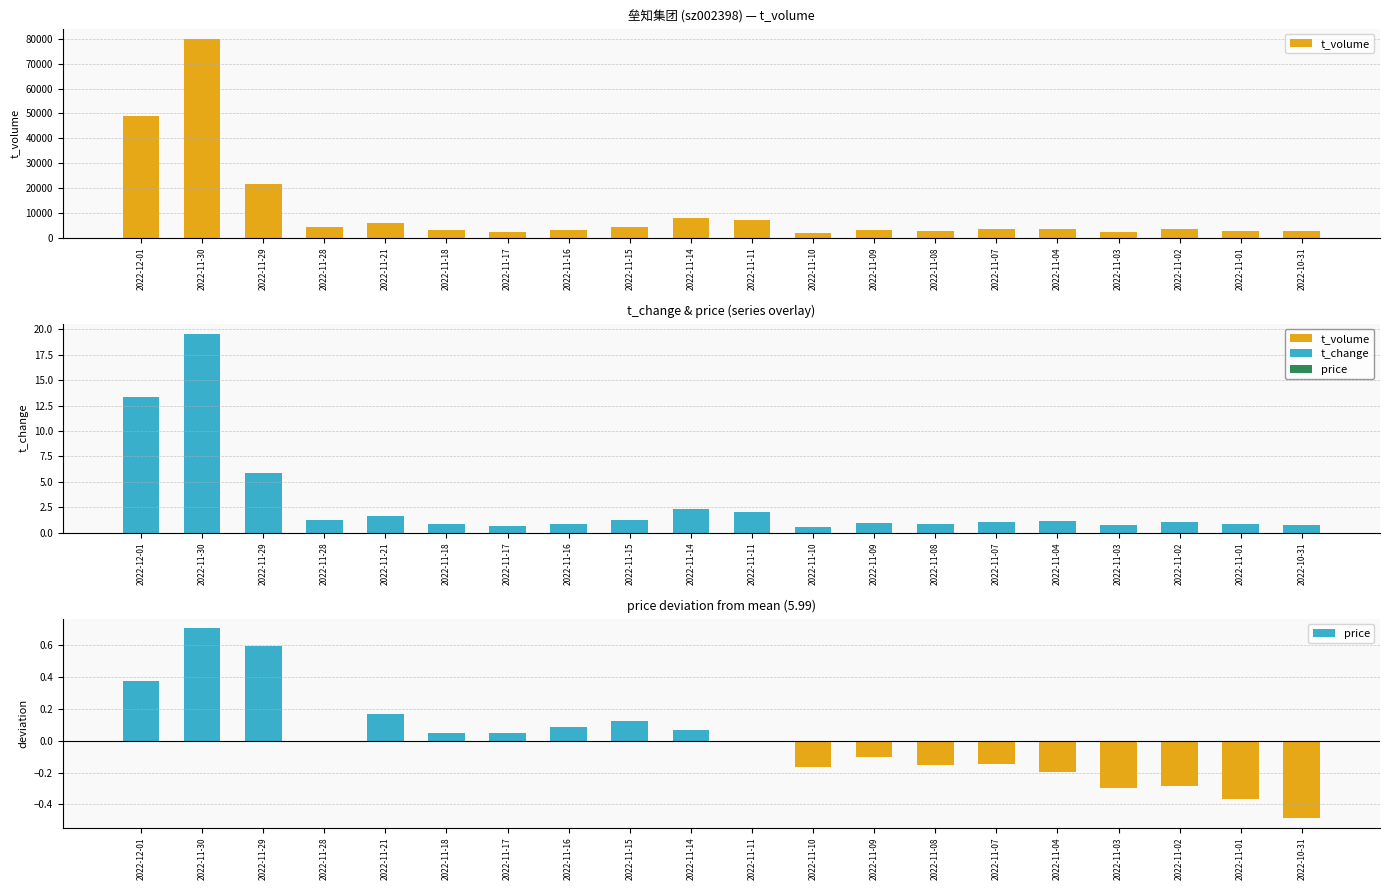

At which label does t_change reach its peak?

2022-11-30